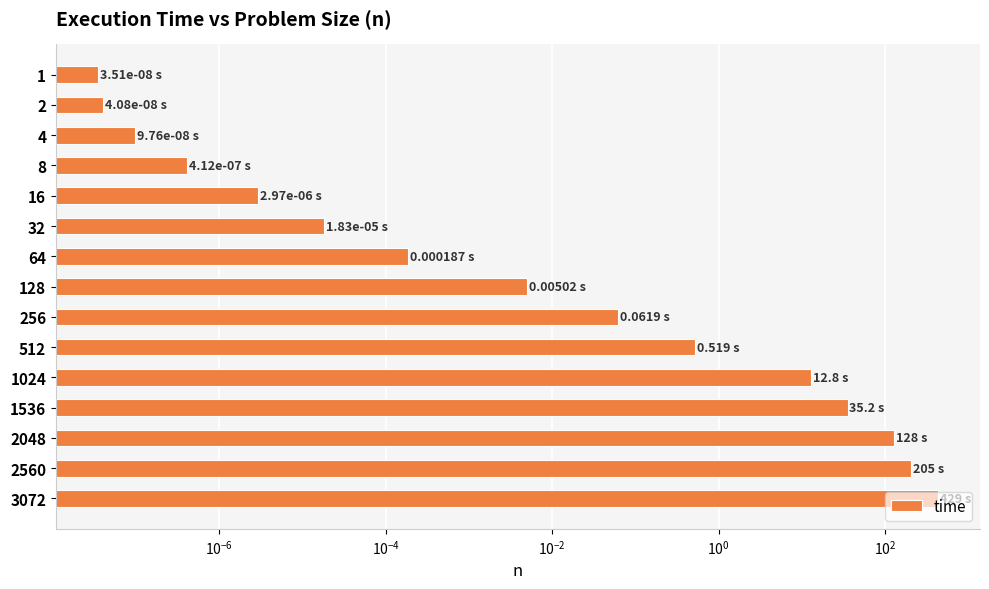

What is the maximum value shown in the chart?

428.6